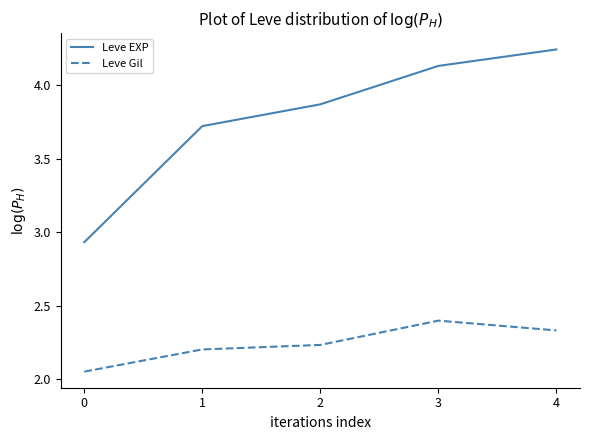

At which label does Leve Gil reach its peak?

3